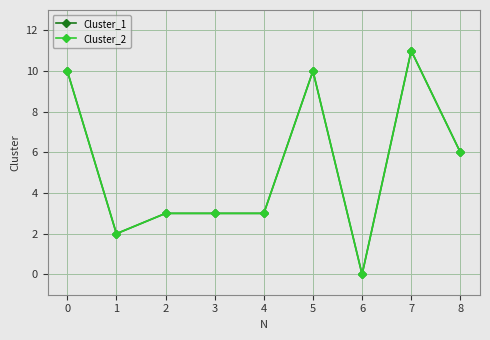

What is the sum of the Cluster_1 values at 0 and 5?

20